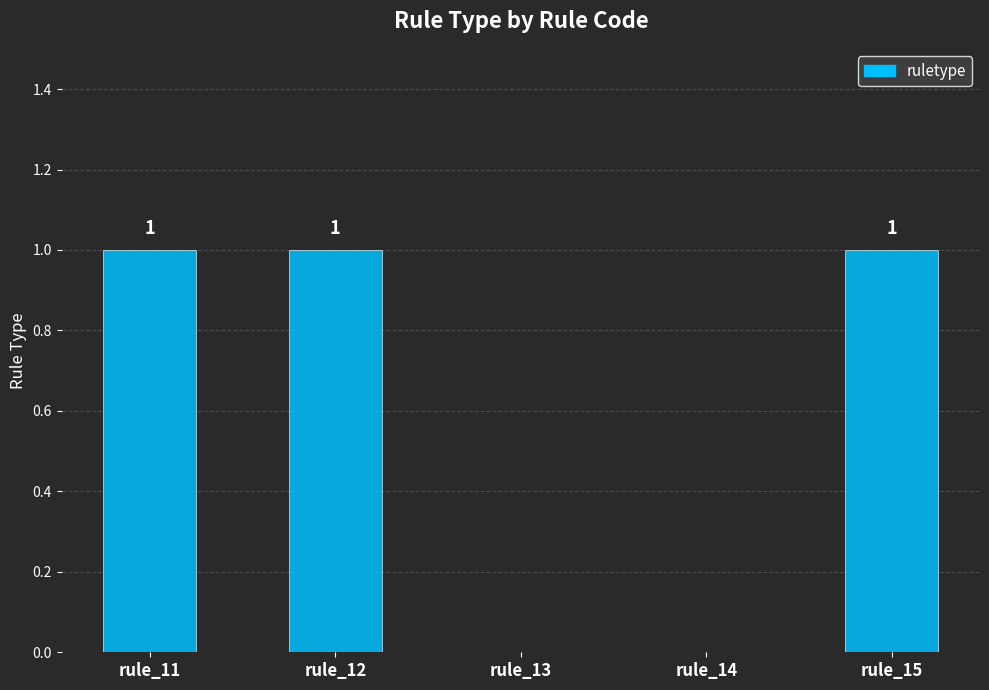

What is the sum of all values?

3